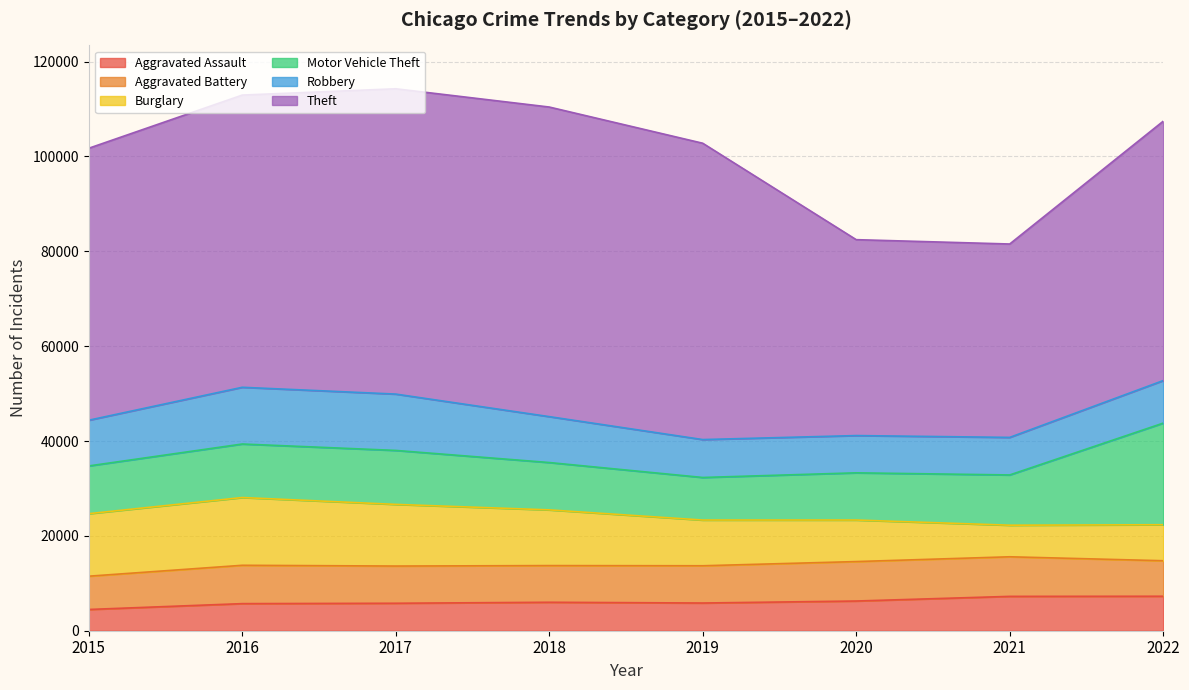

What is the sum of the Robbery values at 2017 and 2016?

23840